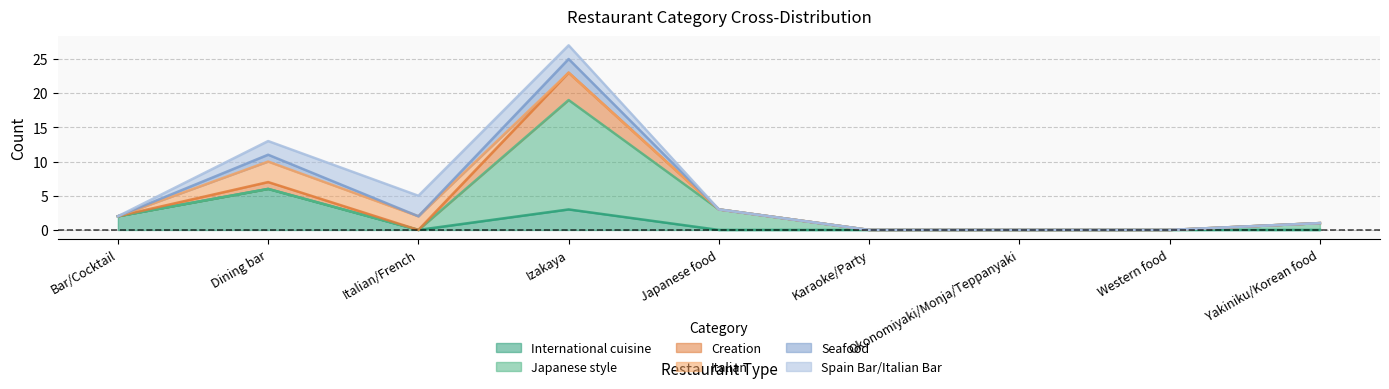

What are all the series names shown in the legend?

International cuisine, Japanese style, Creation, Italian, Seafood, Spain Bar/Italian Bar